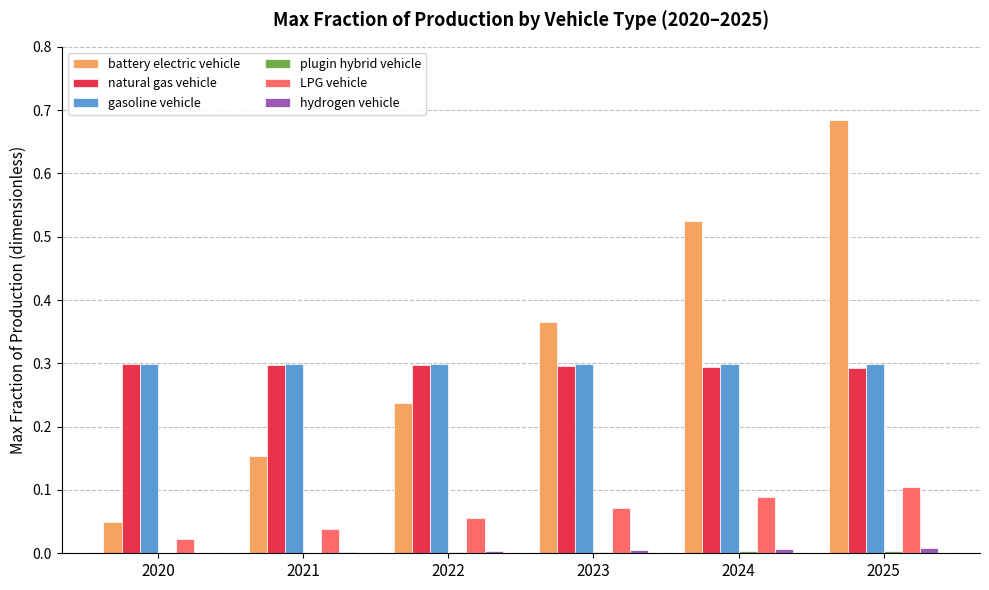

Is the value of LPG vehicle at 2020 greater than the value of gasoline vehicle at 2025?

No